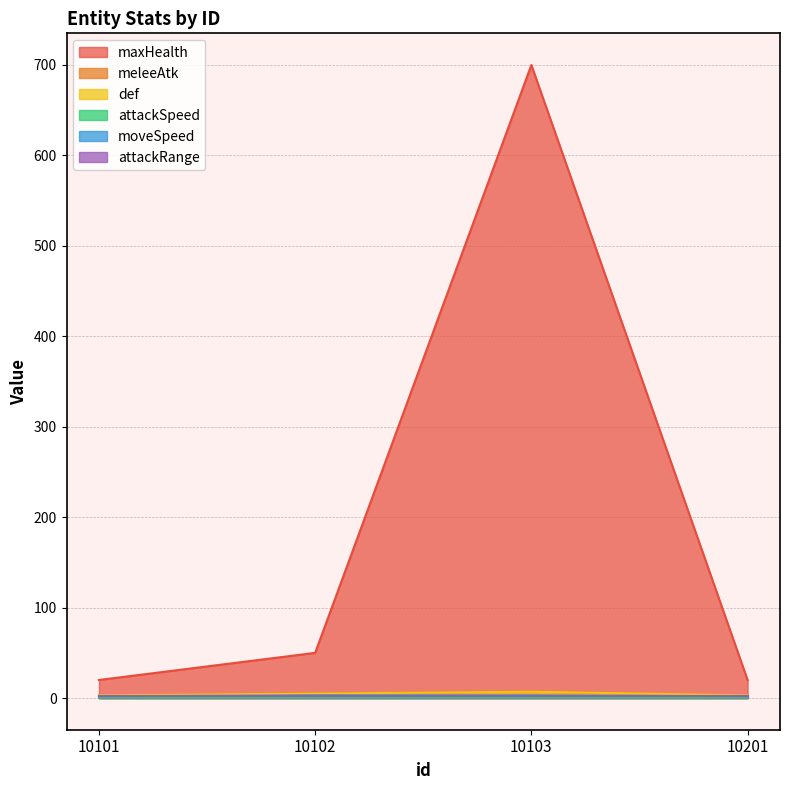

How many lines are shown in the chart?

6